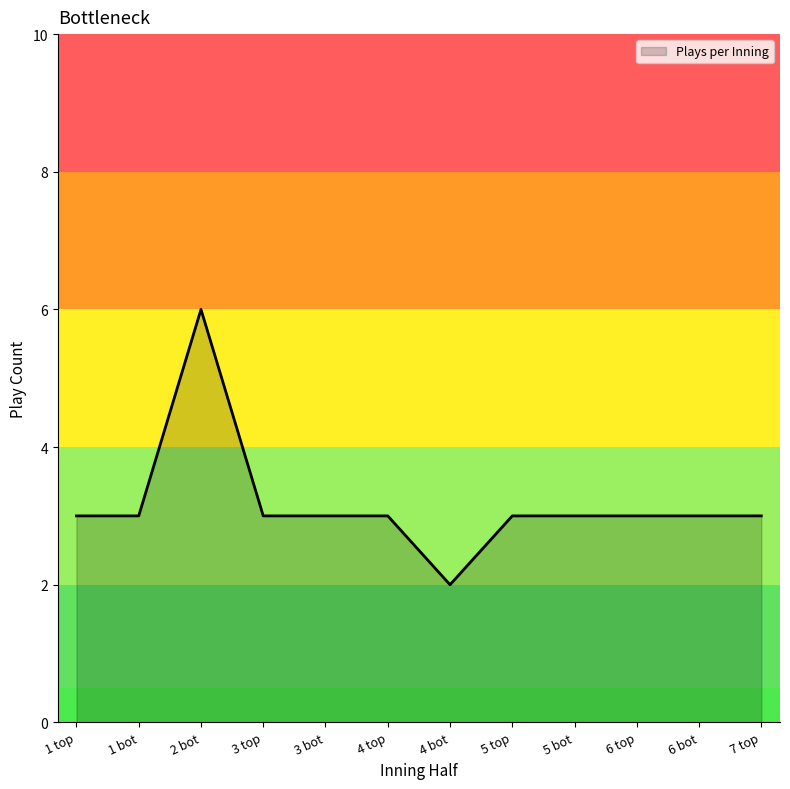

Approximately how many times larger is the value at 6 top compared to 4 top?

1.0